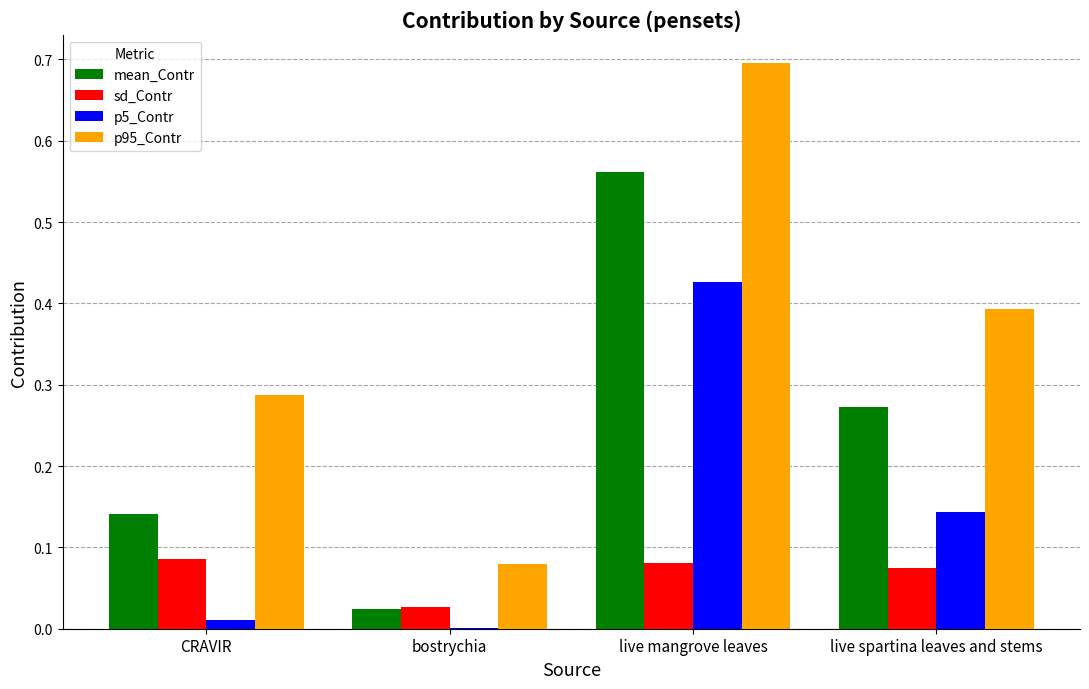

Between CRAVIR and bostrychia, which series saw the biggest shift?

p95_Contr